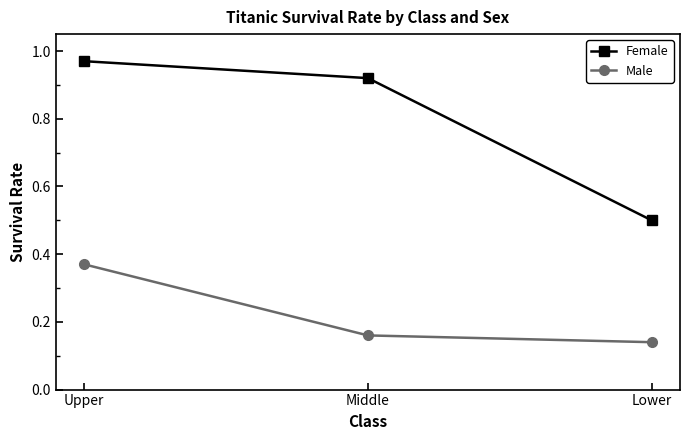

How many series are shown in this chart?

2